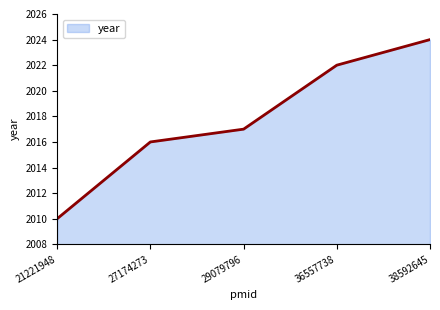

Read the value at 21221948, to the nearest 5.

2010